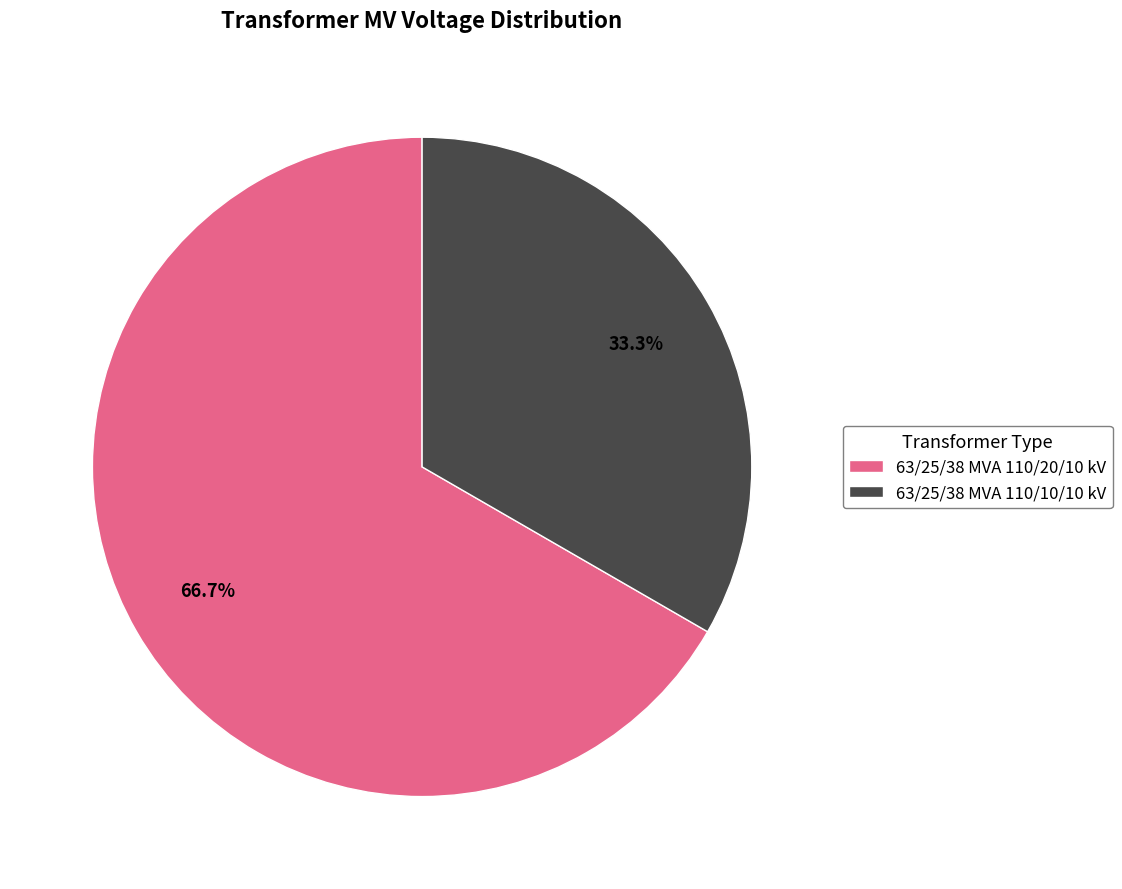

How many segments does this pie chart have?

2